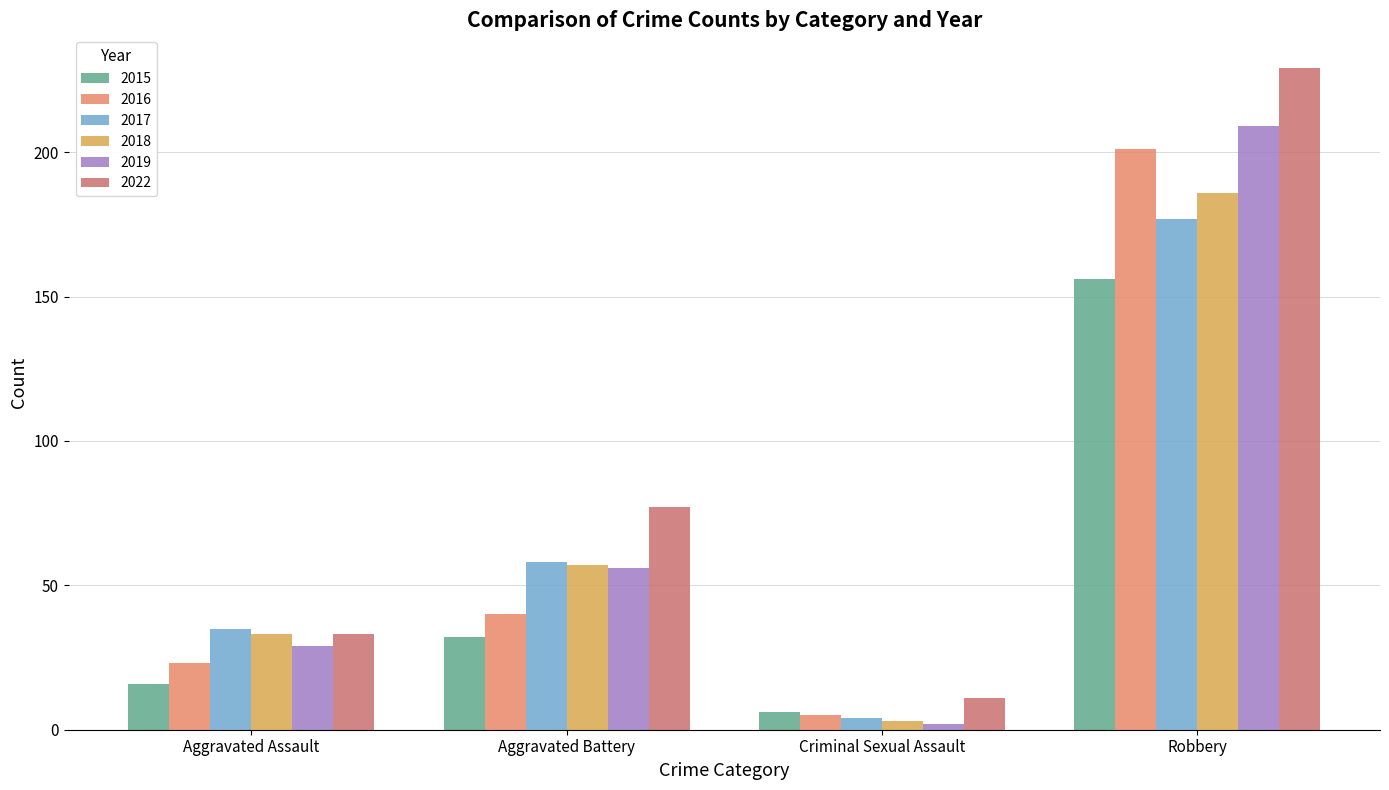

How many bars are there in total?

24